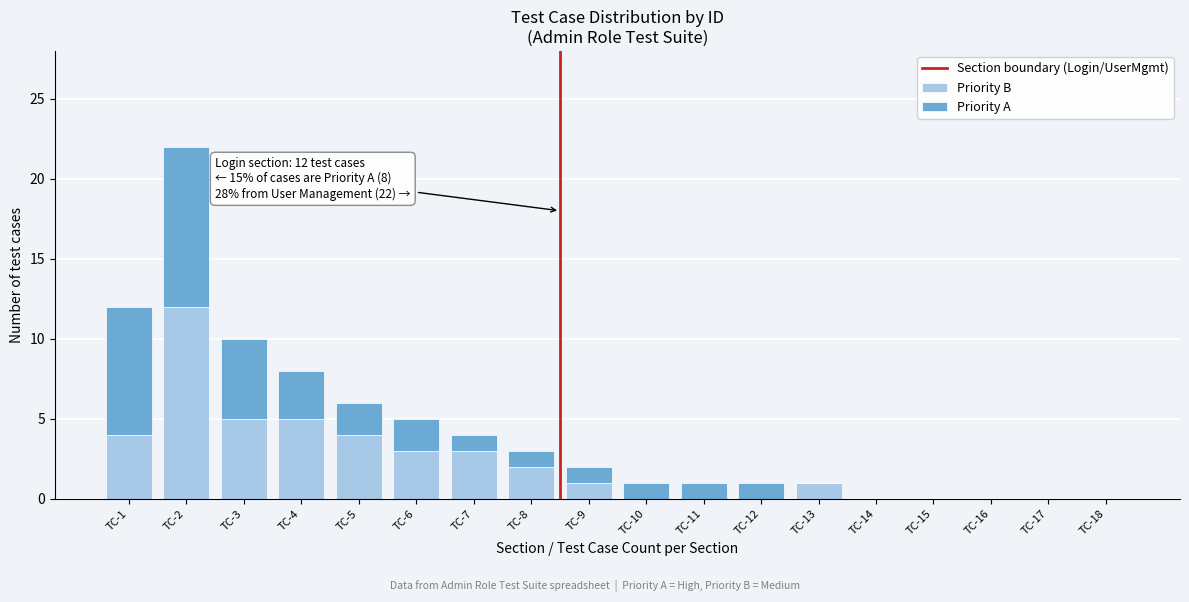

What is the total value across all series at TC-2?

22